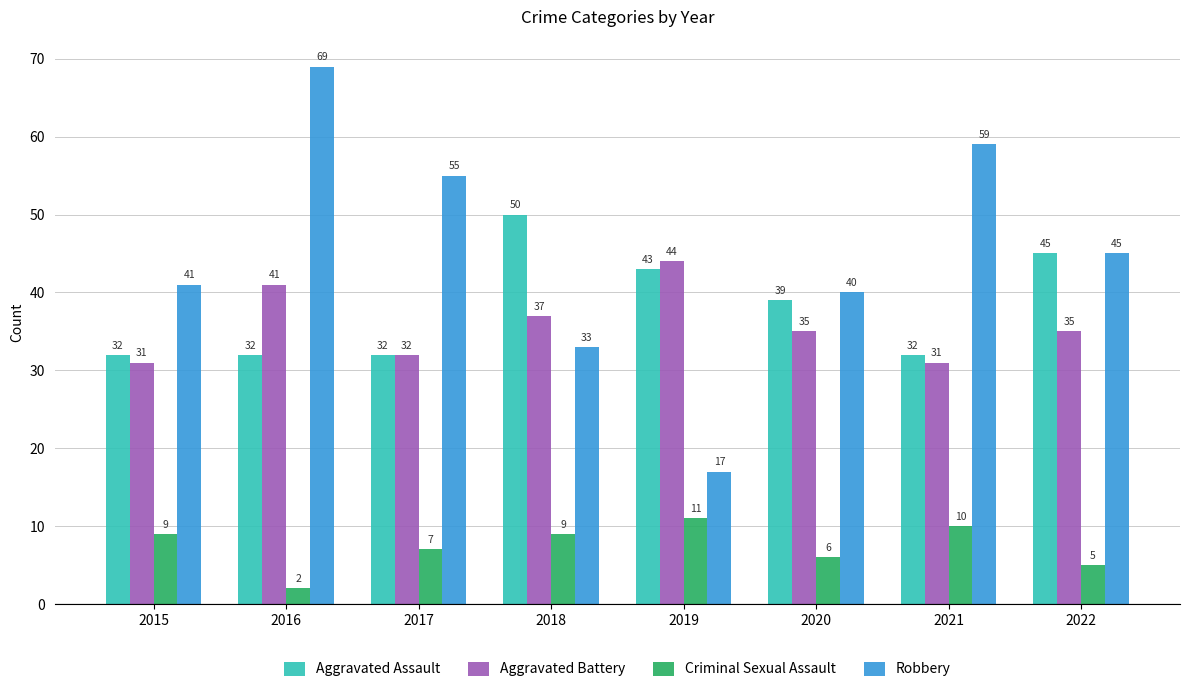

Which series has the widest spread of values?

Robbery